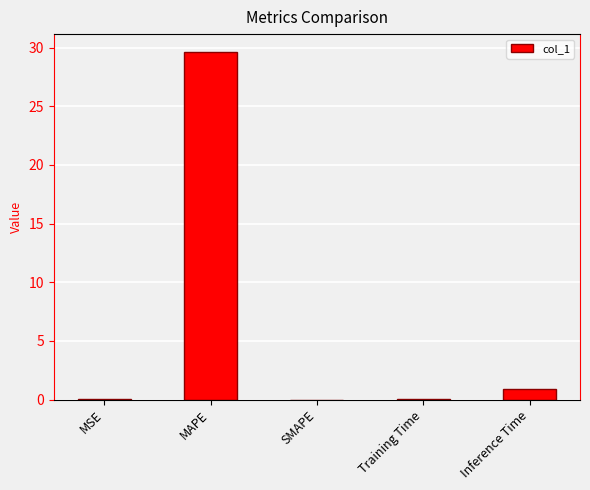

True or false: the data shows 0.0 at SMAPE.

True